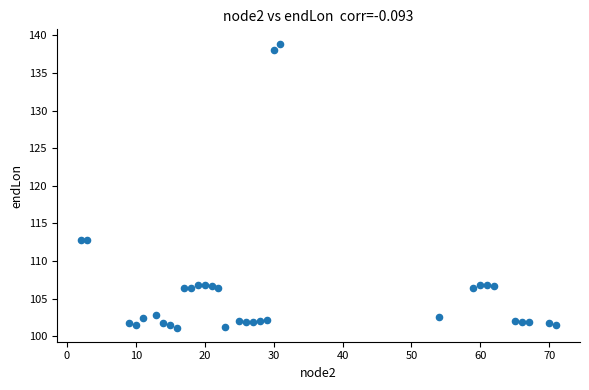

What is the range of X values (max minus min)?

69.0